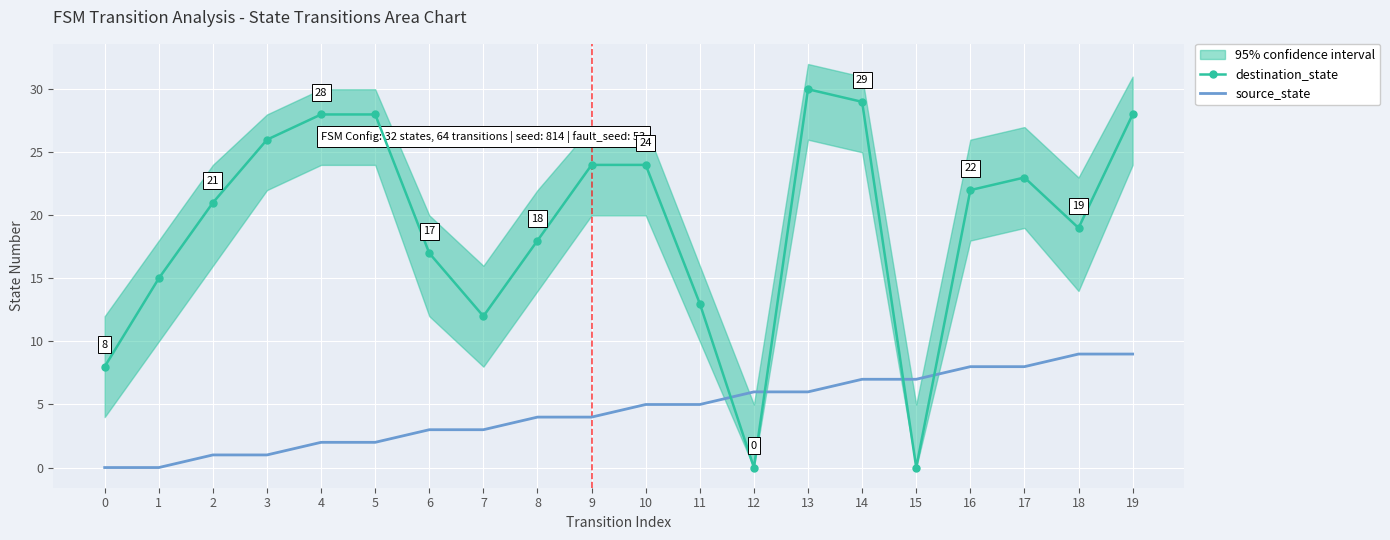

What value does the destination_state series have at 4, to the nearest 10?

30